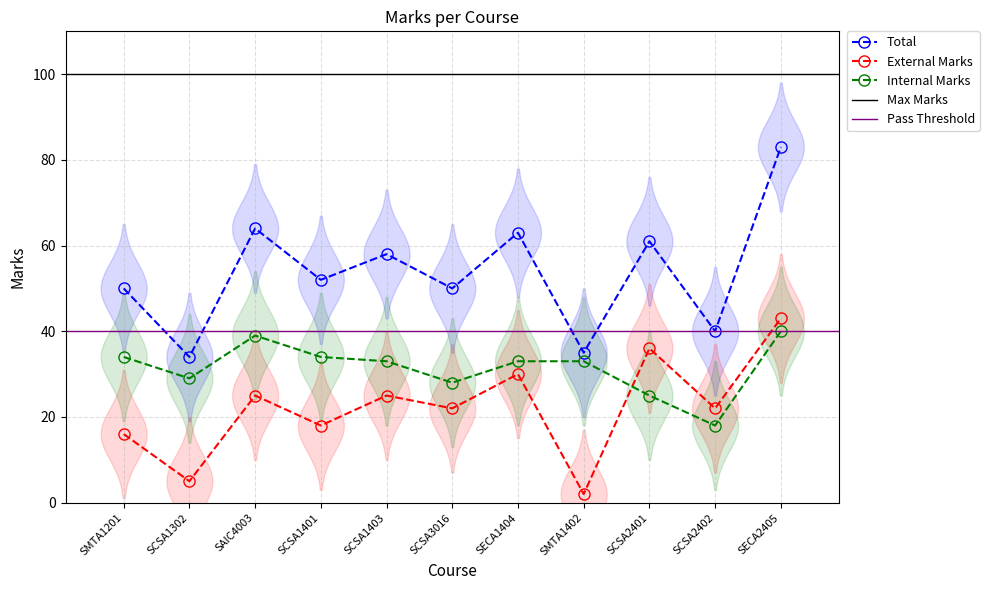

Reading left to right, extract all data points from this chart.

Total: 50	34	64	52	58	50	63	35	61	40	83
External Marks: 16	5	25	18	25	22	30	2	36	22	43
Internal Marks: 34	29	39	34	33	28	33	33	25	18	40